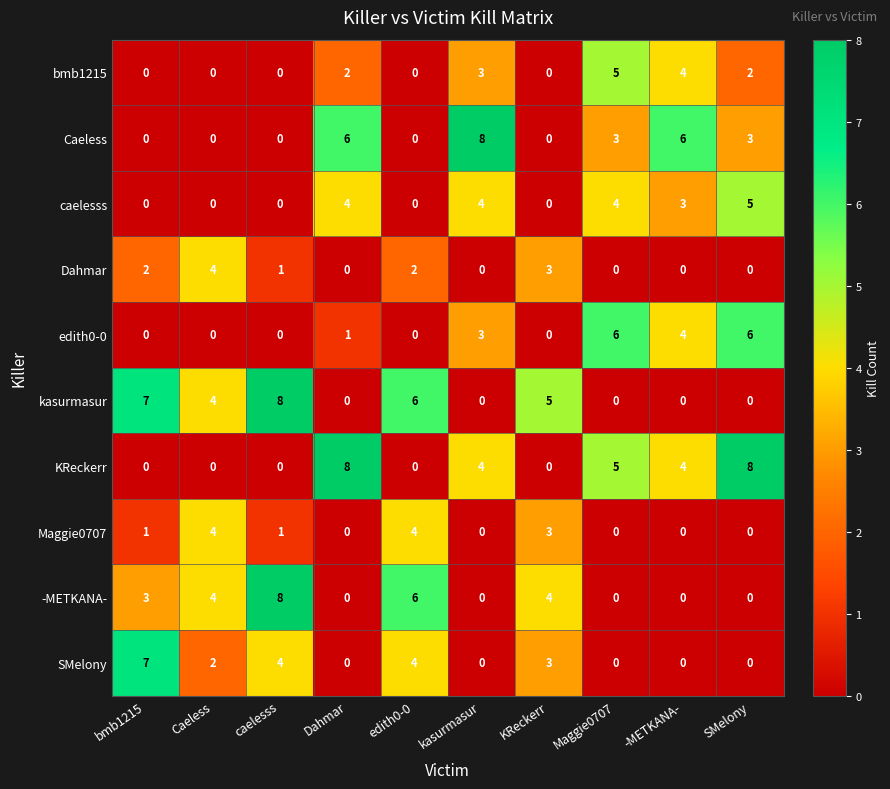

The value of Caeless at bmb1215 is -5. True or false?

False